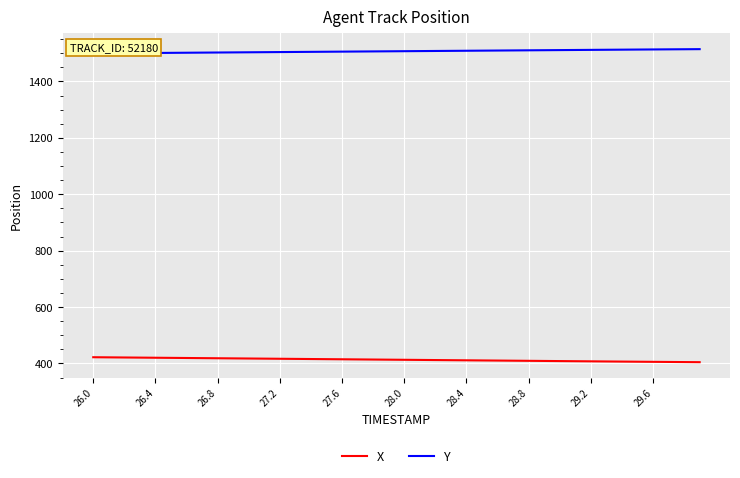

What is the greatest value displayed?

1514.6